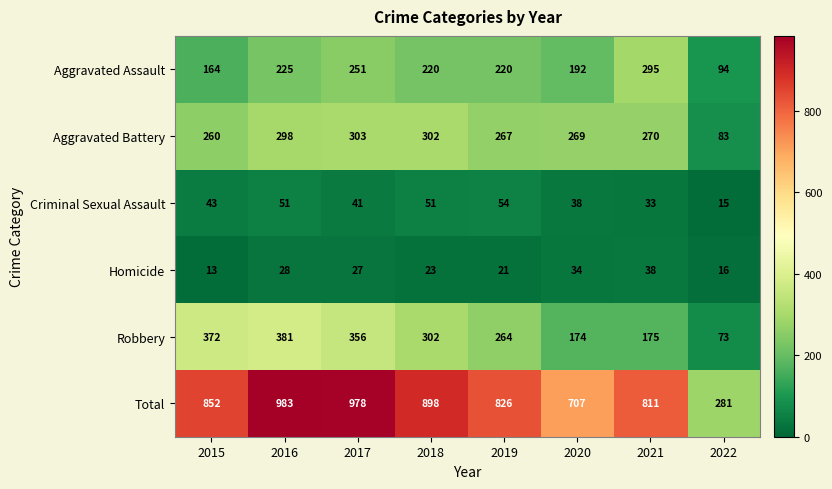

How many data points does each series have?

8